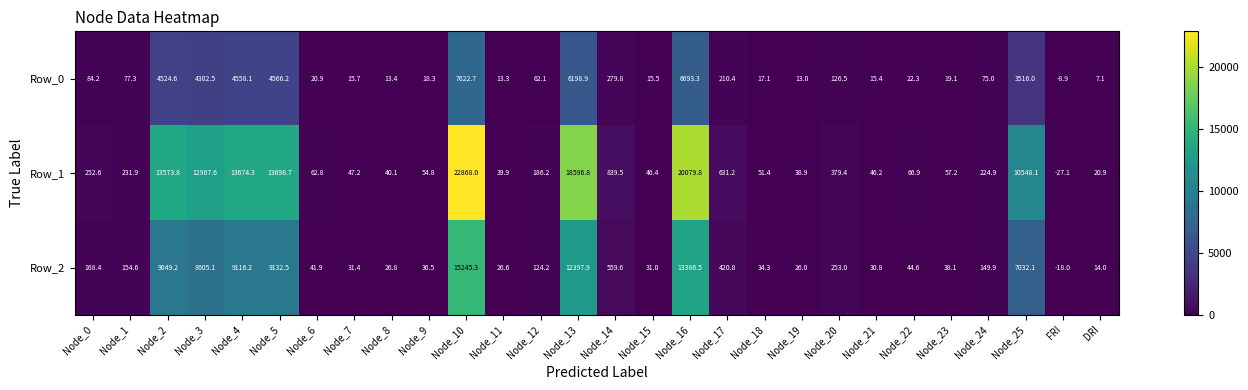

At Node_22, list the series in order from smallest to largest.

Row_0, Row_2, Row_1